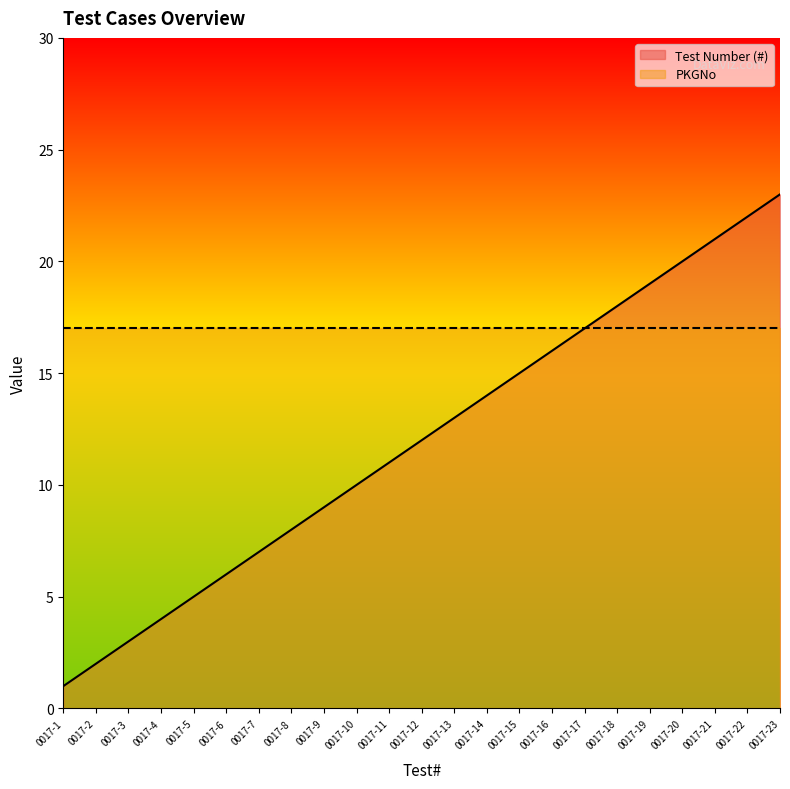

What is the sum of all values?

276